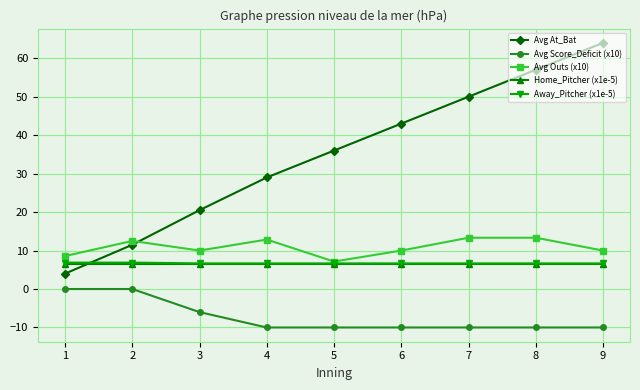

How many values in the Avg At_Bat series are below 36?

4